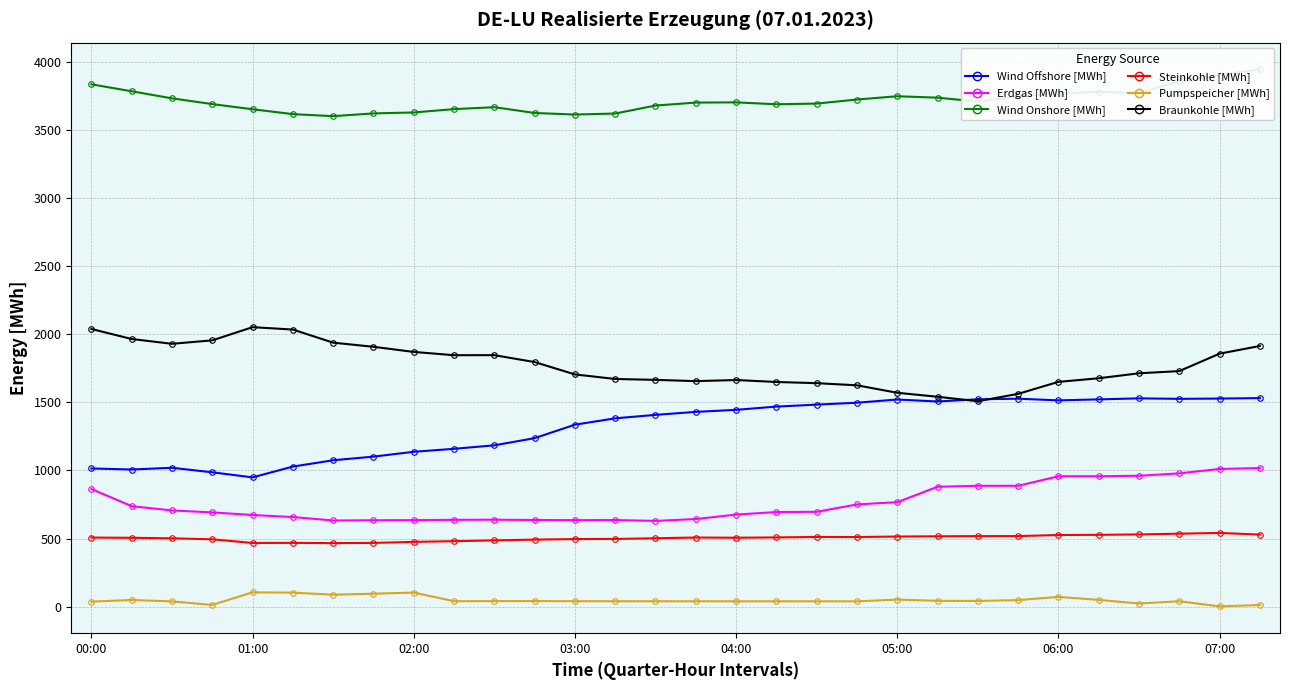

How many values in the Wind Onshore [MWh] series are below 3701?

15